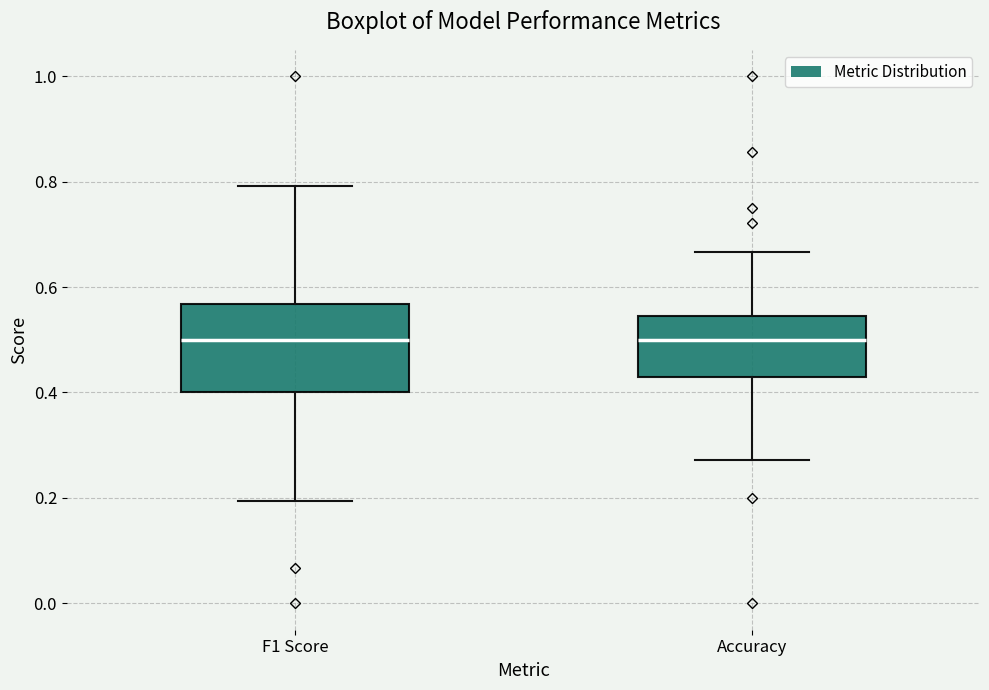

Comparing the boxes themselves (not the whiskers), which one is the tallest?

F1 Score